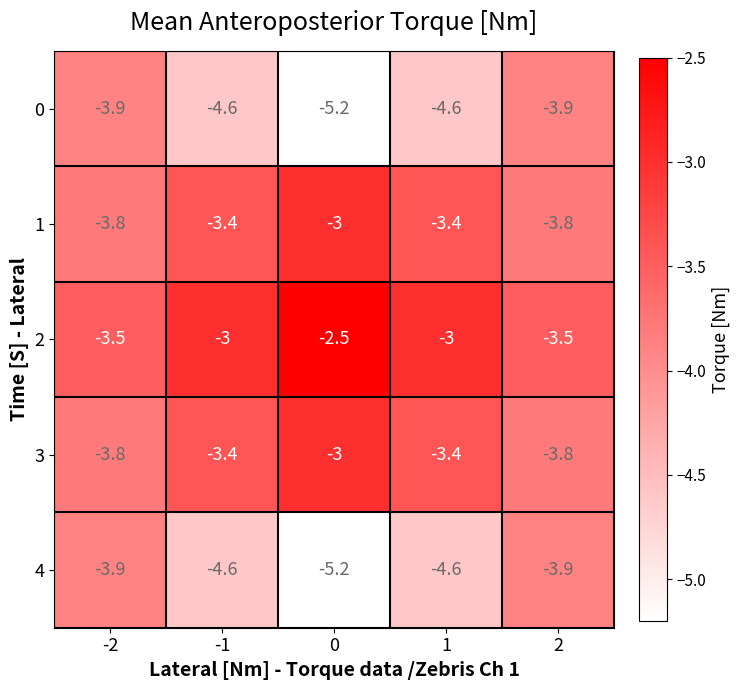

What is the total value across all series at -1?

-19.0